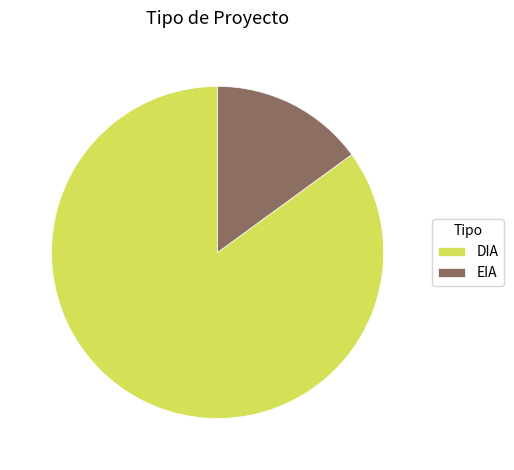

What is the ratio of the value at DIA to the value at EIA?

5.7